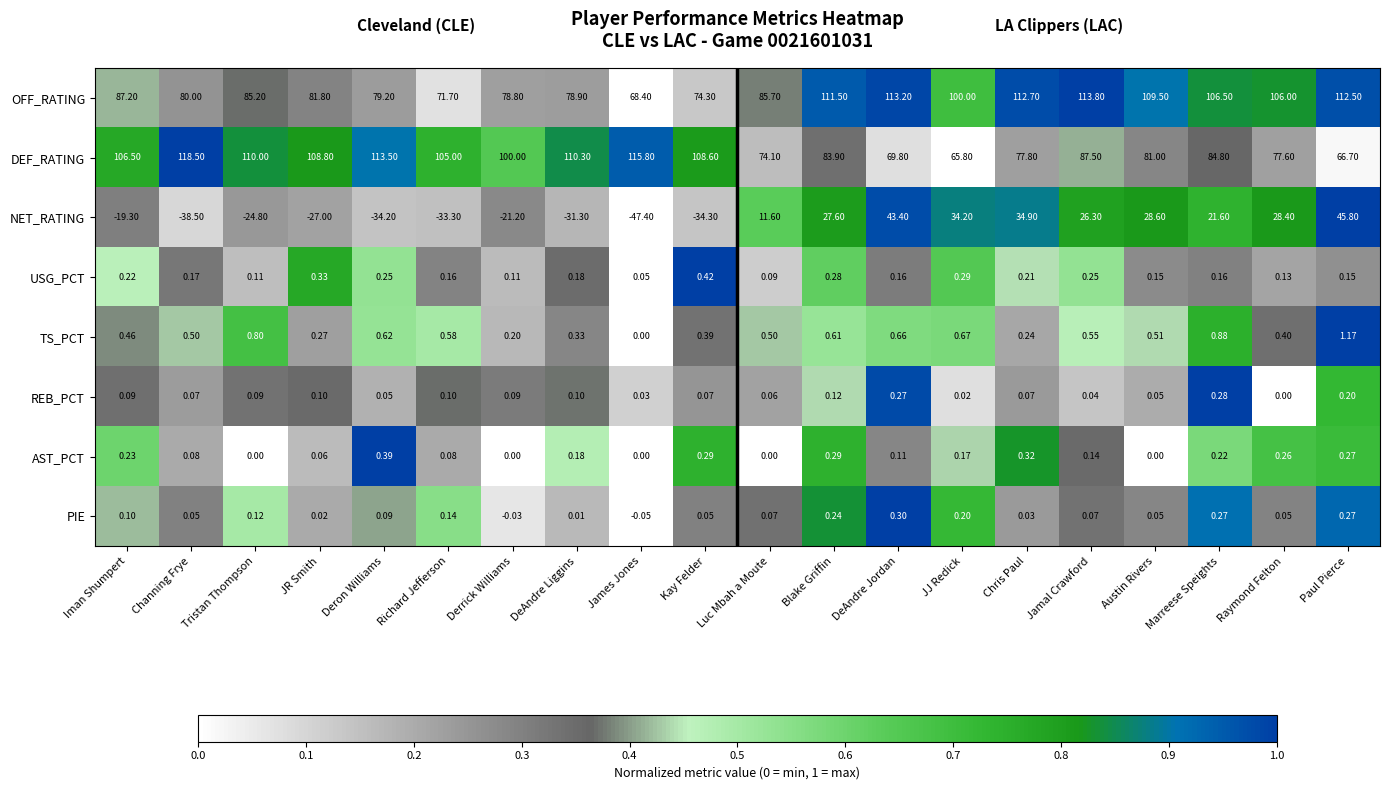

Which series has the largest total across all categories?

DEF_RATING